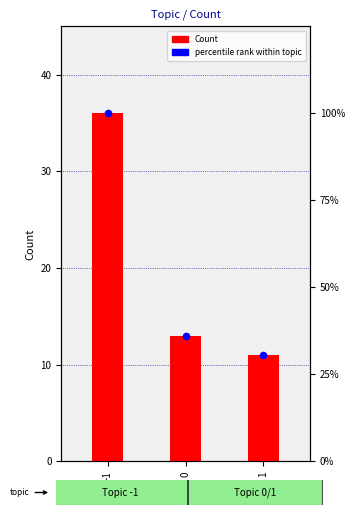

Which series contains the highest Y value?

percentile rank within topic